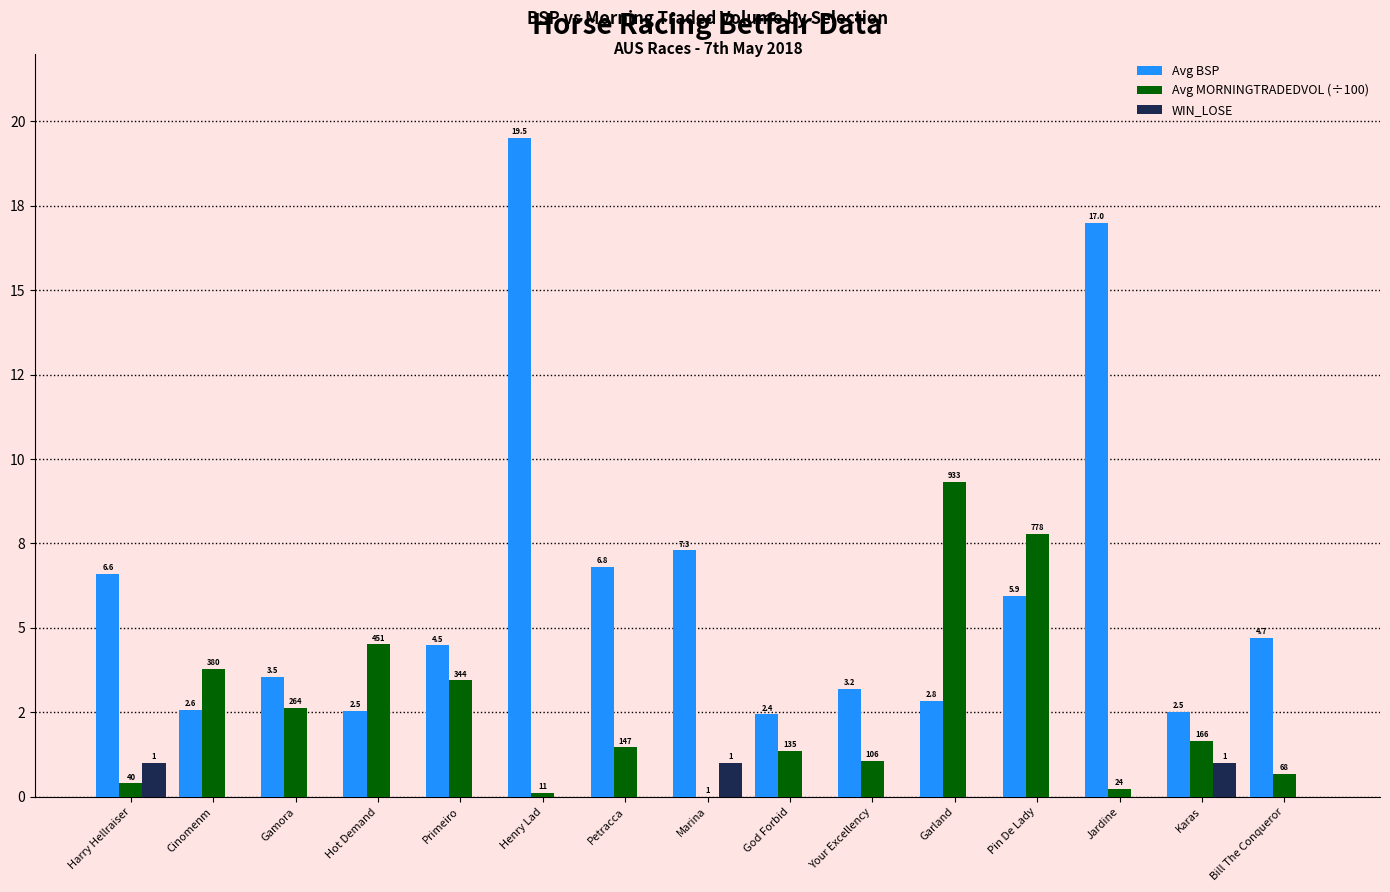

Reading left to right, extract all data points from this chart.

Avg BSP: Harry Hellraiser=6.6	Cinomenm=2.6	Gamora=3.5	Hot Demand=2.5	Primeiro=4.5	Henry Lad=19.5	Petracca=6.8	Marina=7.3	God Forbid=2.4	Your Excellency=3.2	Garland=2.8	Pin De Lady=5.9	Jardine=17.0	Karas=2.5	Bill The Conqueror=4.7
Avg MORNINGTRADEDVOL (÷100): Harry Hellraiser=0.4	Cinomenm=3.8	Gamora=2.6	Hot Demand=4.5	Primeiro=3.4	Henry Lad=0.1	Petracca=1.5	Marina=0.0	God Forbid=1.4	Your Excellency=1.1	Garland=9.3	Pin De Lady=7.8	Jardine=0.2	Karas=1.7	Bill The Conqueror=0.7
WIN_LOSE: Harry Hellraiser=1.0	Cinomenm=0.0	Gamora=0.0	Hot Demand=0.0	Primeiro=0.0	Henry Lad=0.0	Petracca=0.0	Marina=1.0	God Forbid=0.0	Your Excellency=0.0	Garland=0.0	Pin De Lady=0.0	Jardine=0.0	Karas=1.0	Bill The Conqueror=0.0